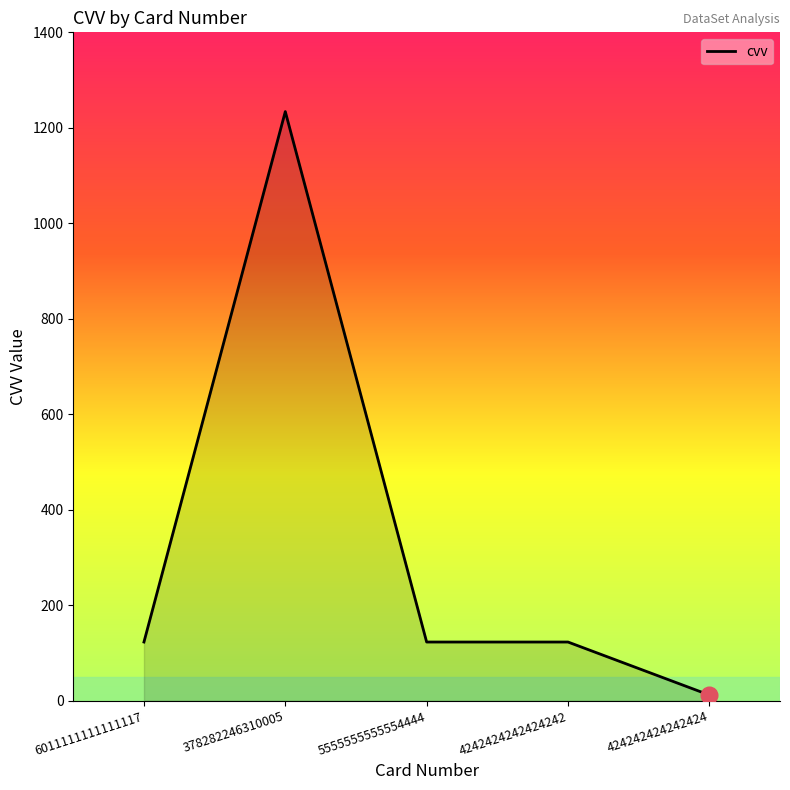

Read the value at 378282246310005, to the nearest 50.

1250